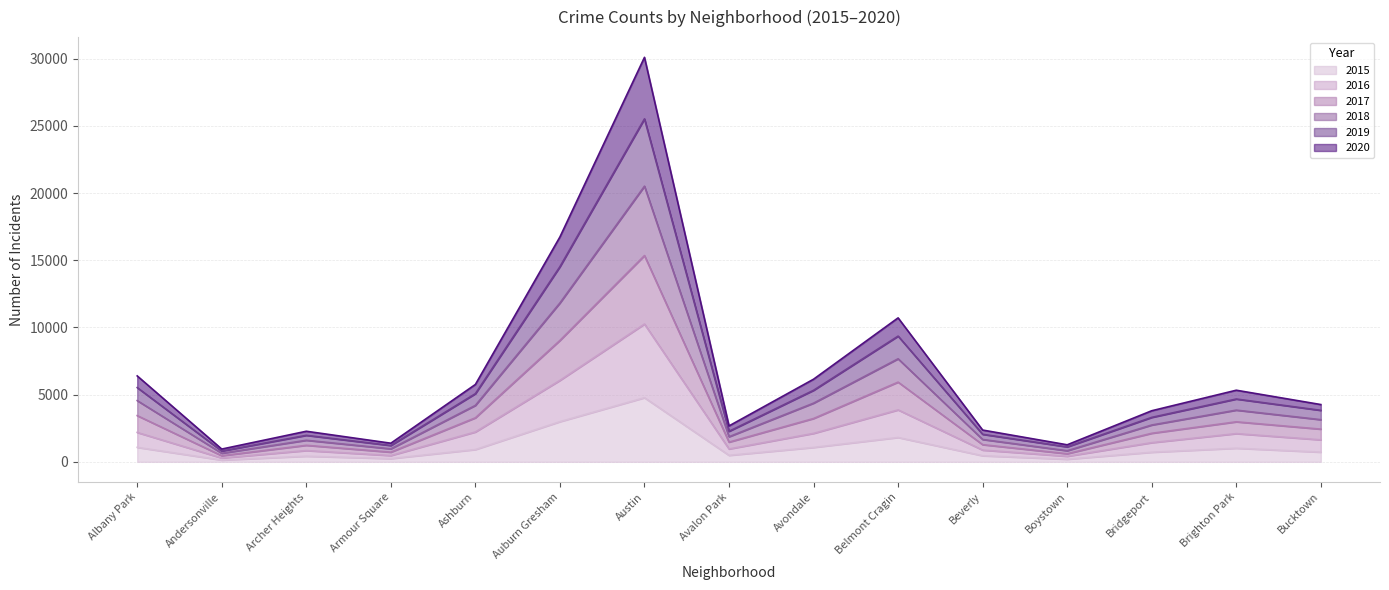

True or false: 2019 has a value of 280 at Andersonville.

False